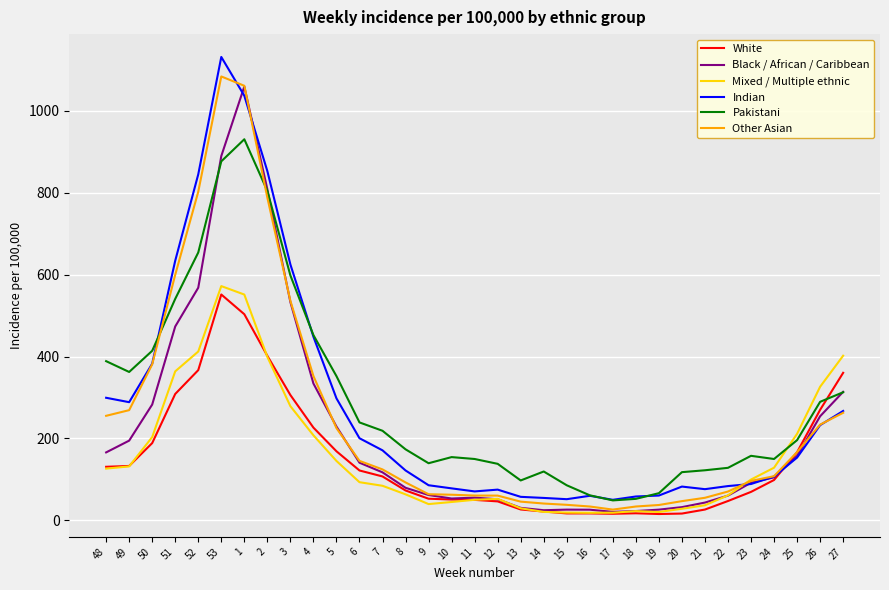

What is the average value of the Mixed / Multiple ethnic series?

159.6